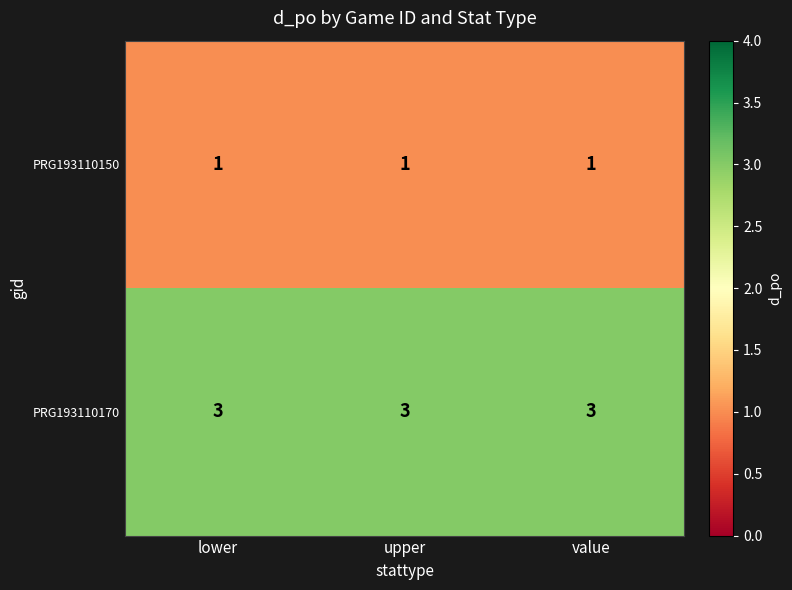

What is the minimum value shown in the chart?

1